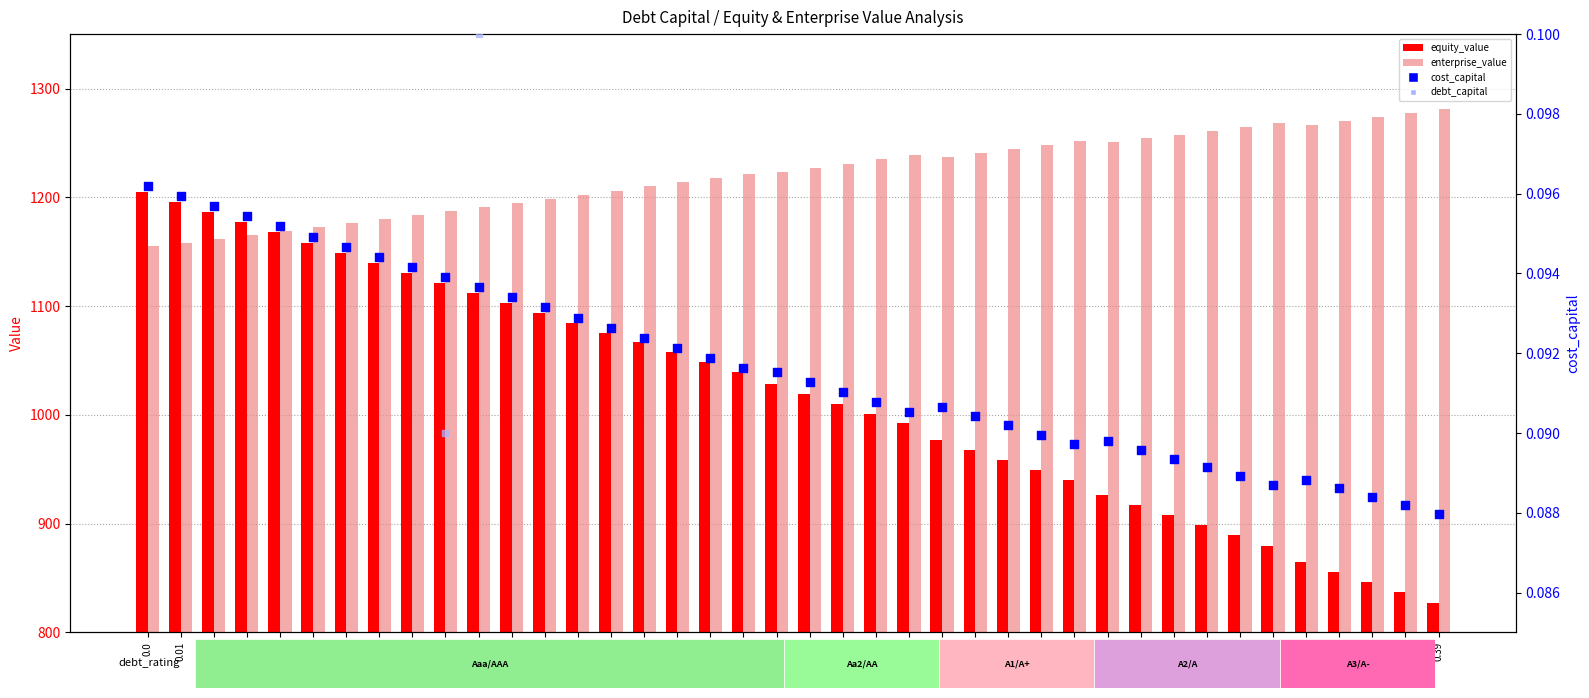

What are all the series names shown in the legend?

equity_value, enterprise_value, cost_capital, debt_capital